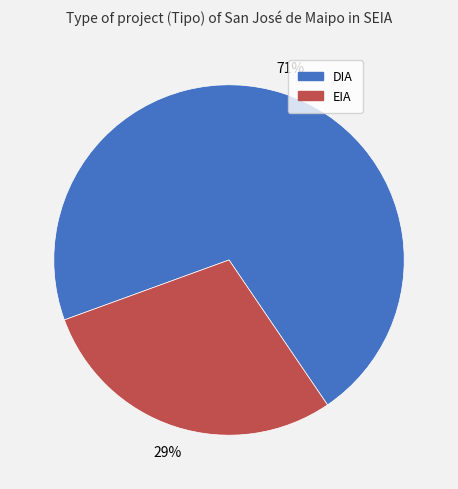

Is it true that EIA is 29% of the pie?

True